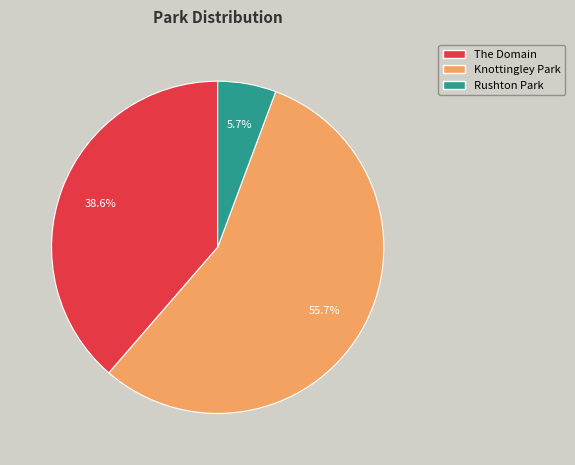

What percentage is the Rushton Park slice, to the nearest percent?

6%